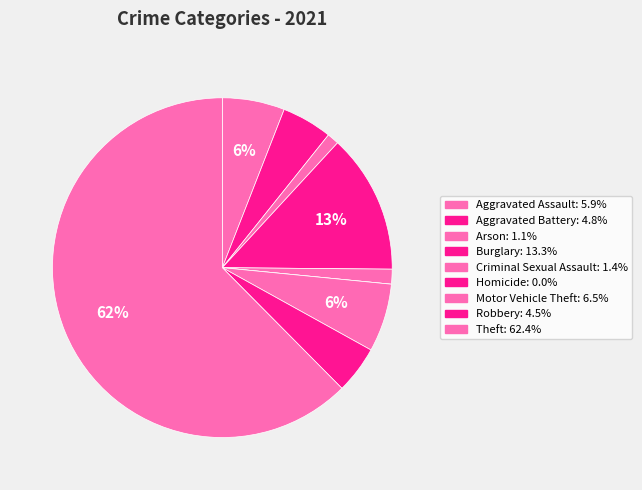

True or false: Homicide accounts for 0% of the total.

True